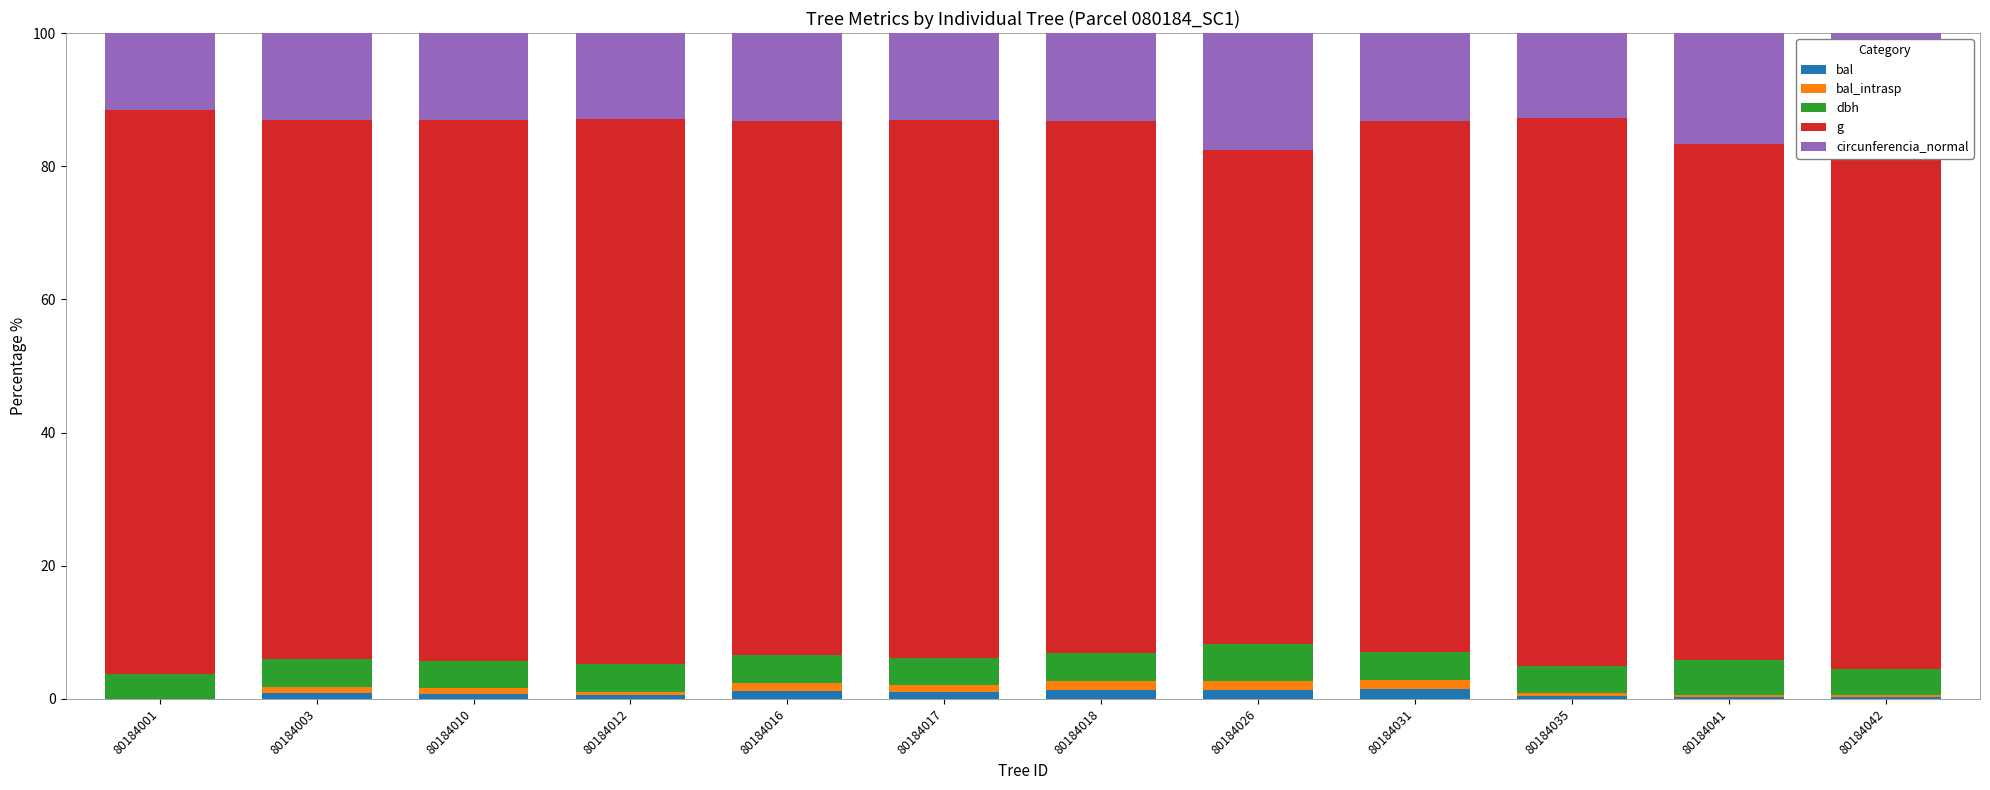

What is the sum of all bal values?

9.5